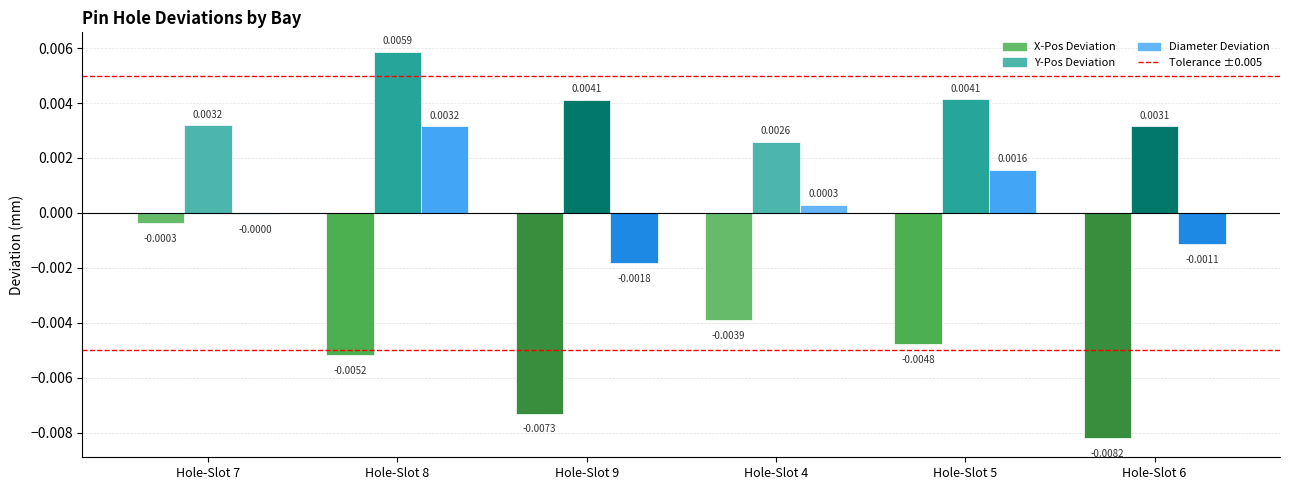

Are the bars horizontal?

No